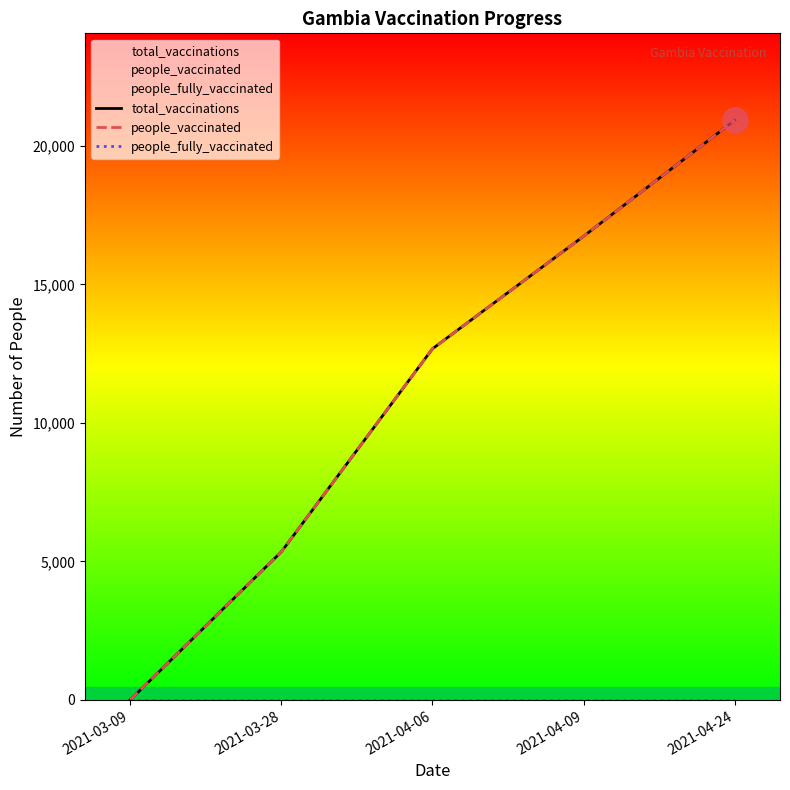

Which series has the largest range (max minus min)?

total_vaccinations